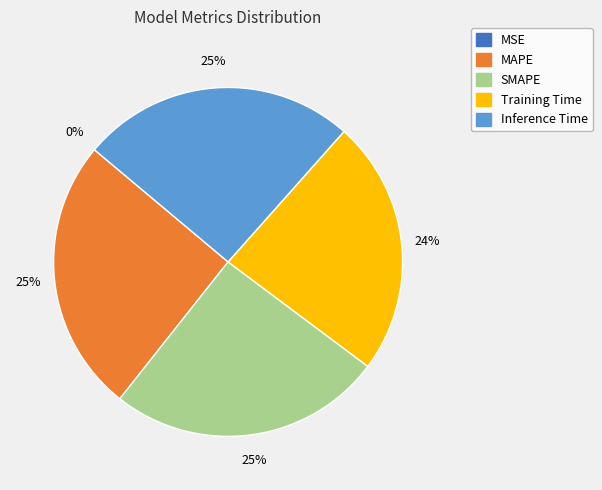

To the nearest percent, what portion does Training Time represent?

24%